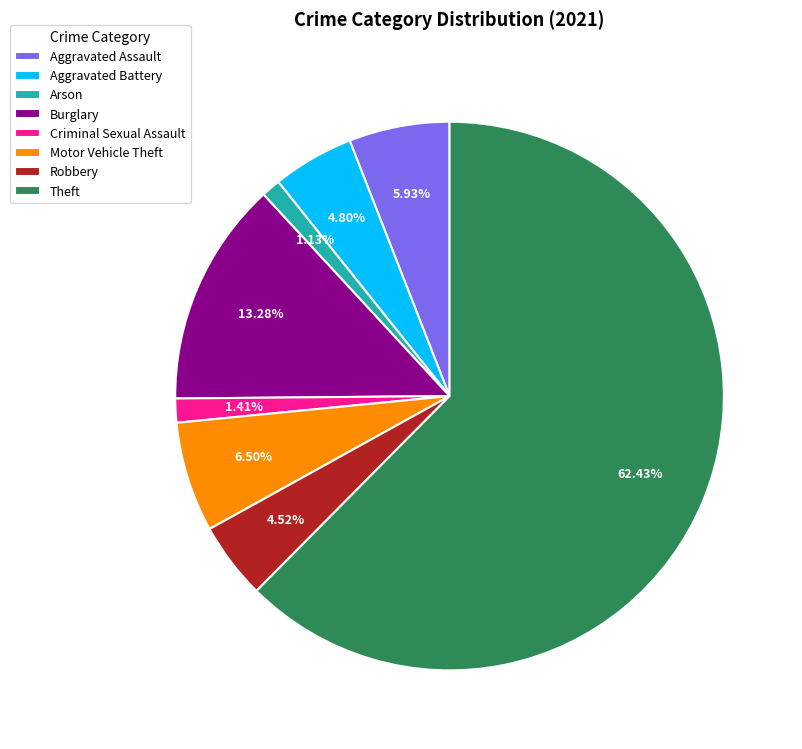

Do Motor Vehicle Theft and Aggravated Battery together represent more than half of the pie?

No